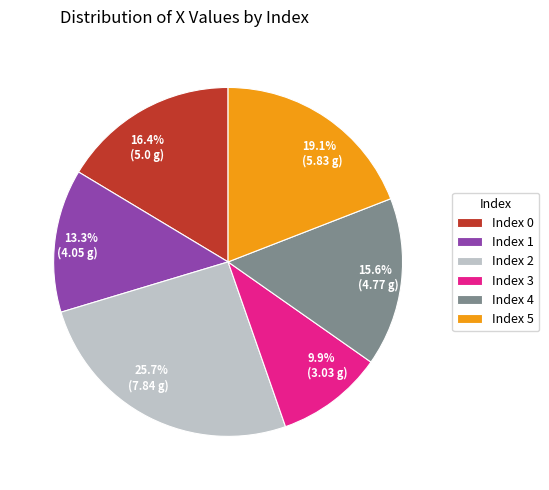

Count the number of slices in the pie.

6